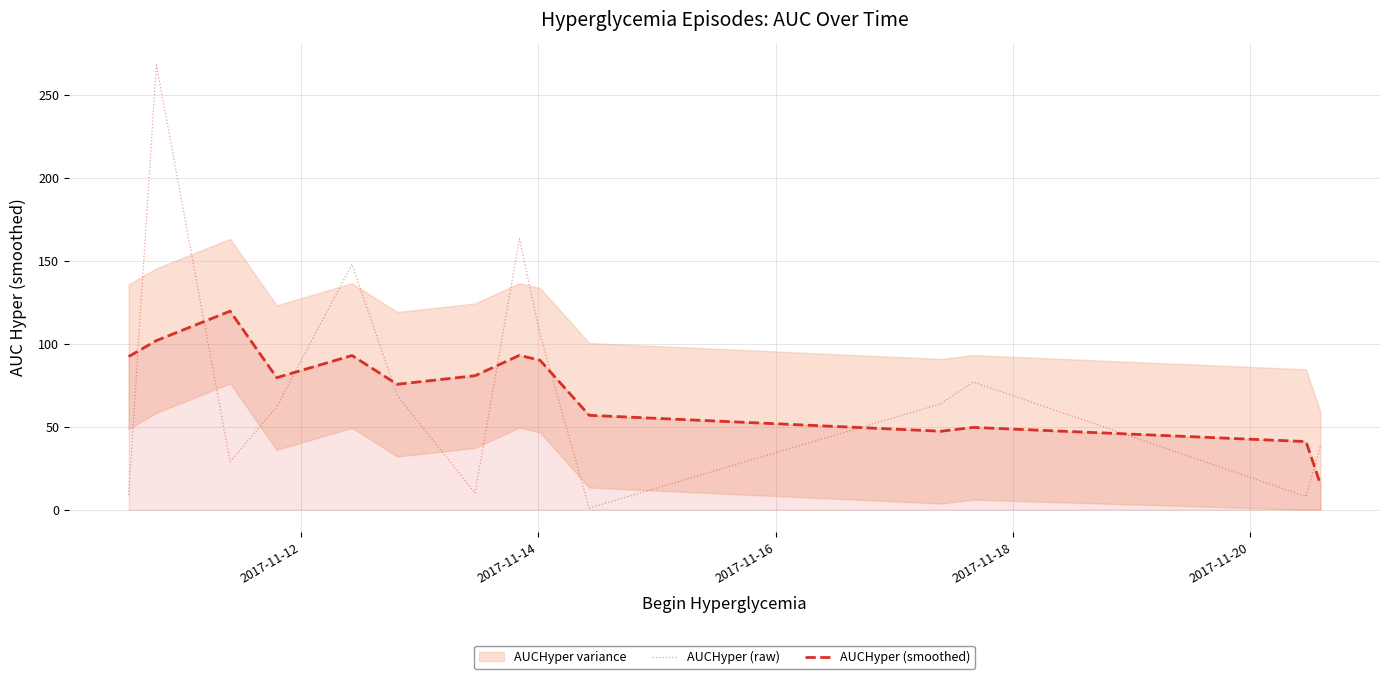

True or false: AUCHyper (raw) and AUCHyper (smoothed) cross at least once.

True